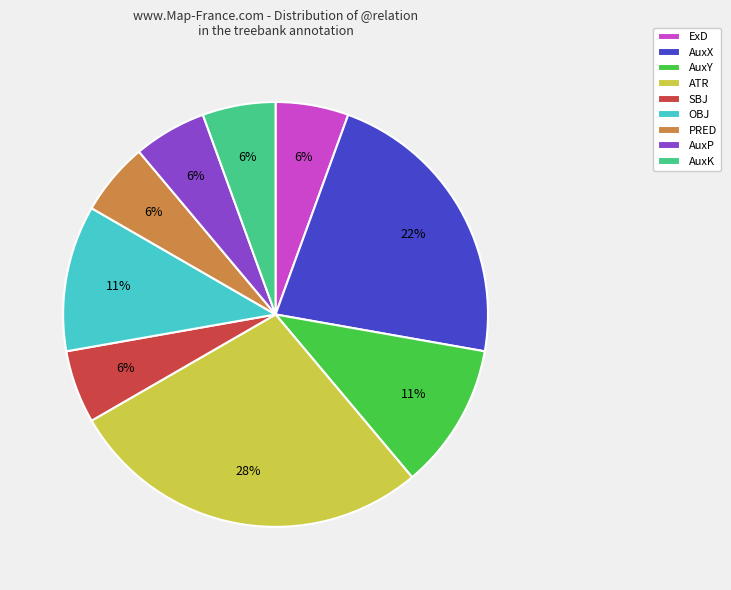

To the nearest percent, what portion does PRED represent?

6%